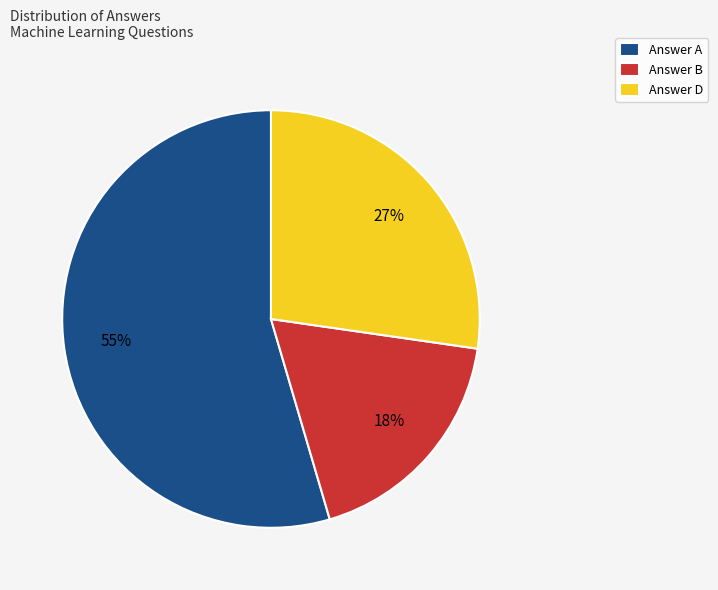

To the nearest percent, what is the average slice percentage?

33%